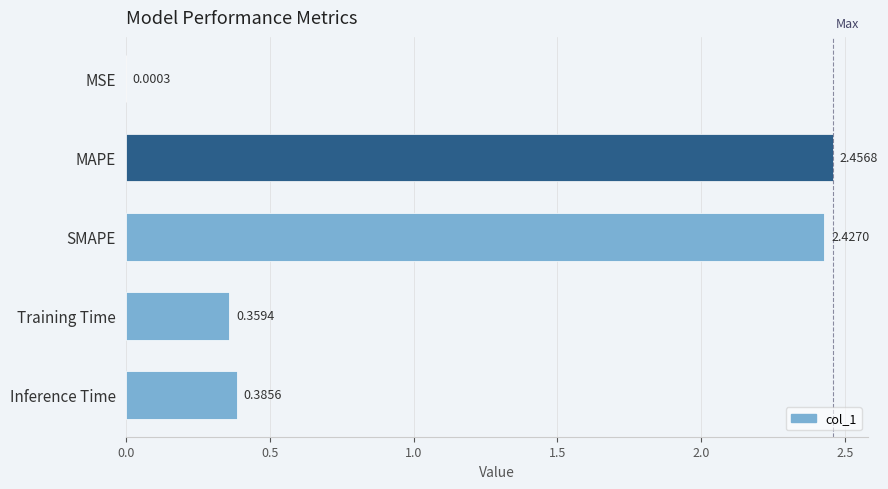

At which label is the value closest to 1?

Inference Time